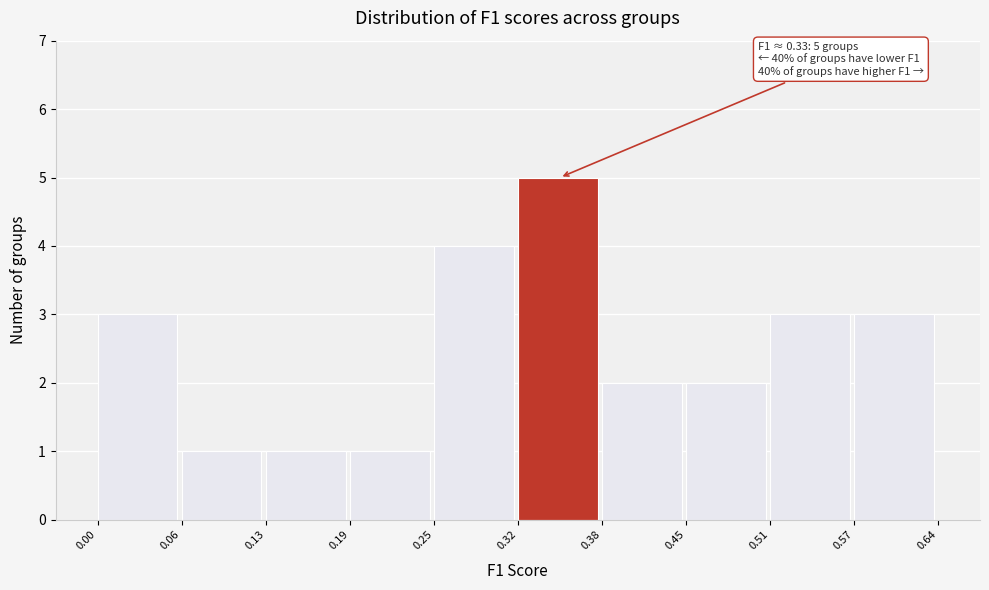

Which range on the x-axis has the tallest bar?

0.32 to 0.38